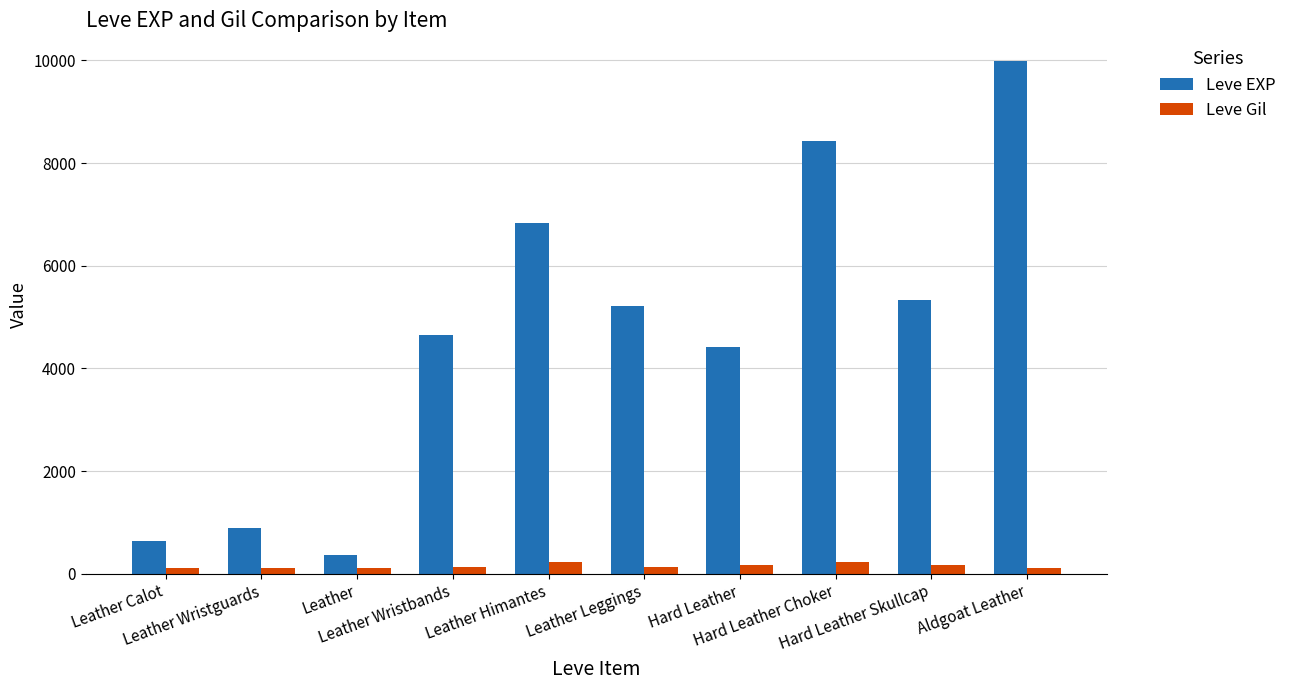

At which label does Leve EXP first exceed 5220?

Leather Himantes